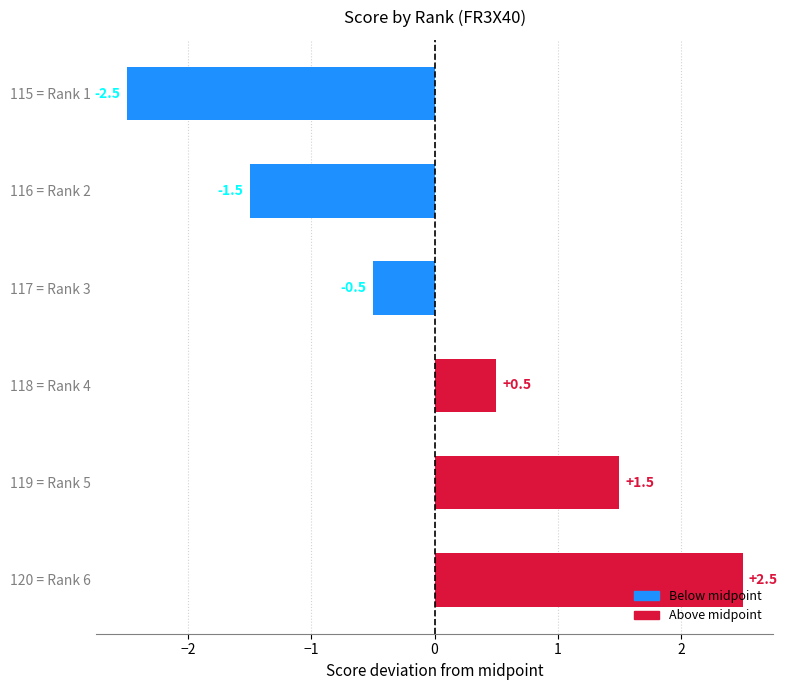

What is the label of the 1st bar from the top?

115 = Rank 1